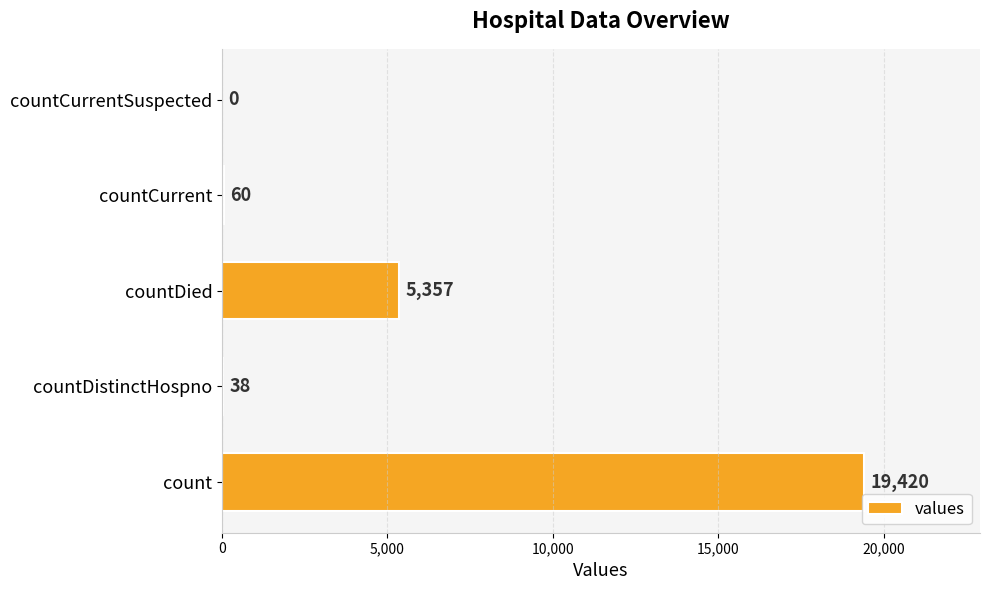

What is the change in value from countCurrent to countCurrentSuspected?

-60